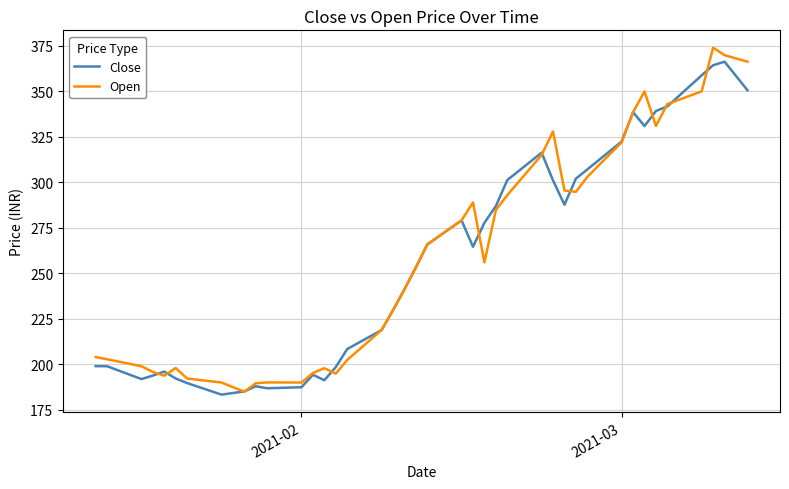

Count the number of data series in this chart.

2